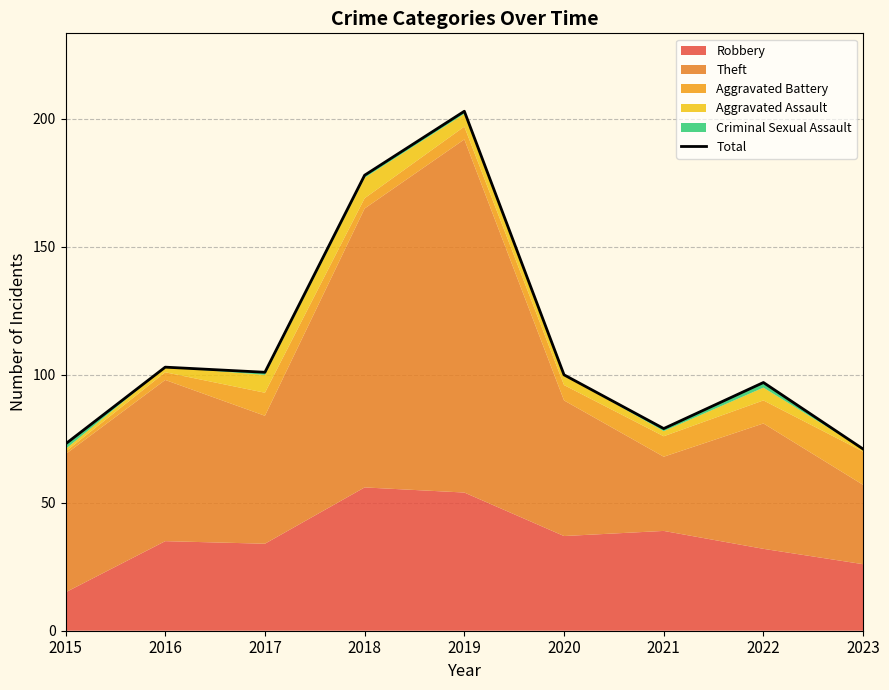

What is the value of the 7th point from the left?

79